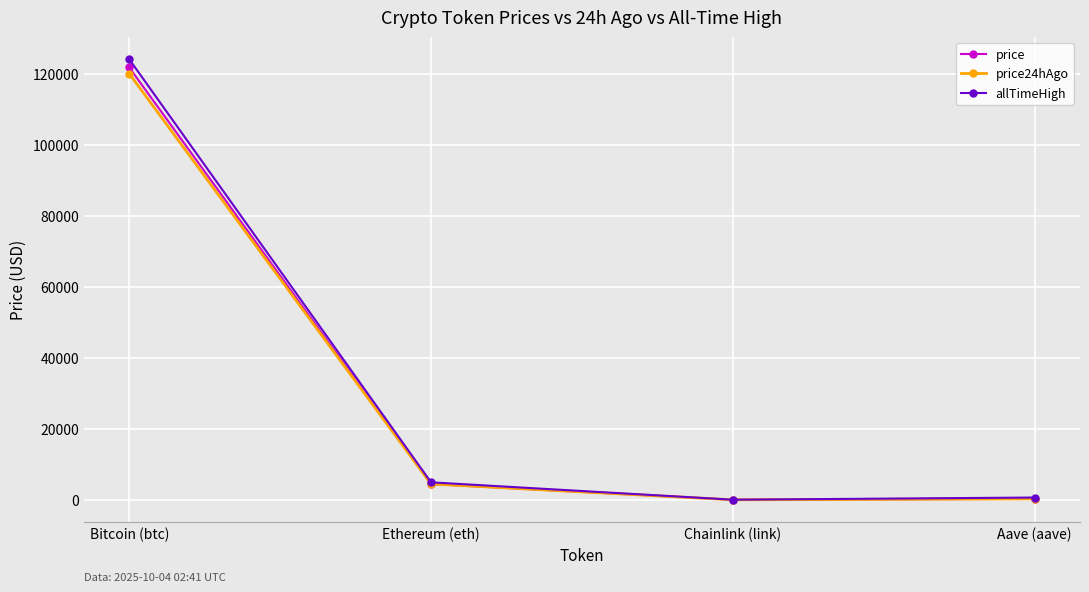

What is the label of the 4th point from the right?

Bitcoin (btc)